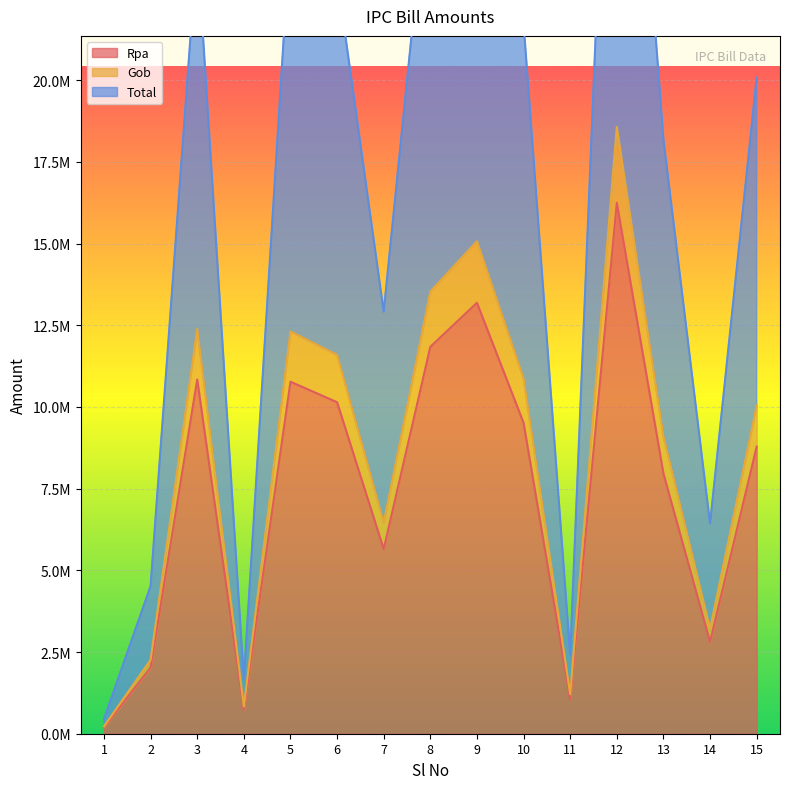

What is the average value of the Rpa series?

7450037